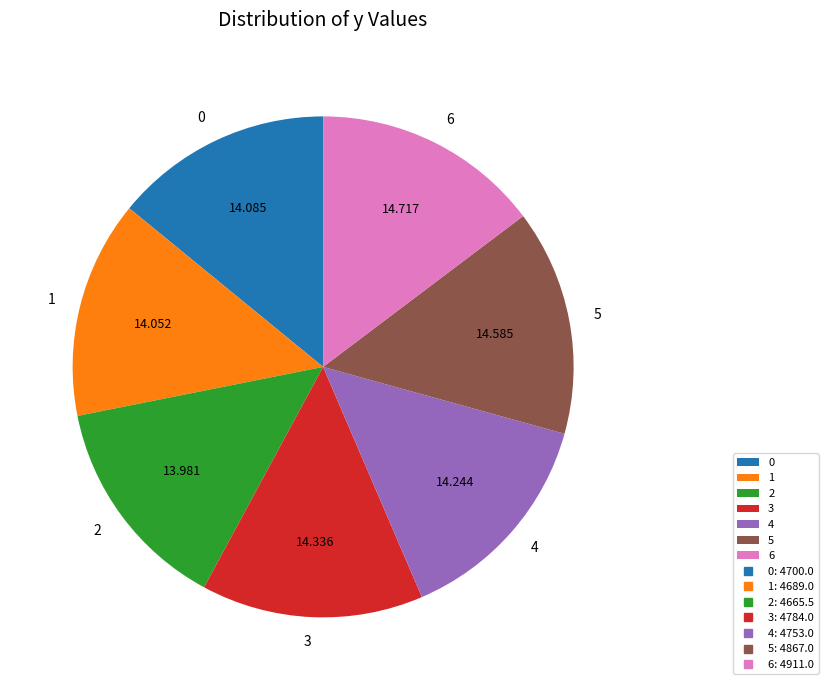

Do 4 and 6 together represent more than half of the pie?

No